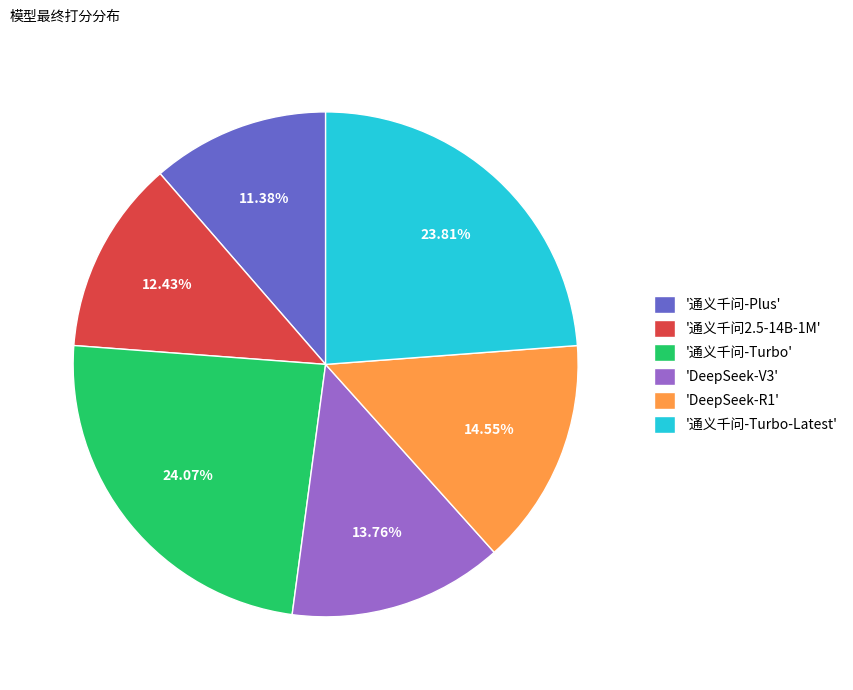

Which category has the smallest portion of the pie?

'通义千问-Plus'